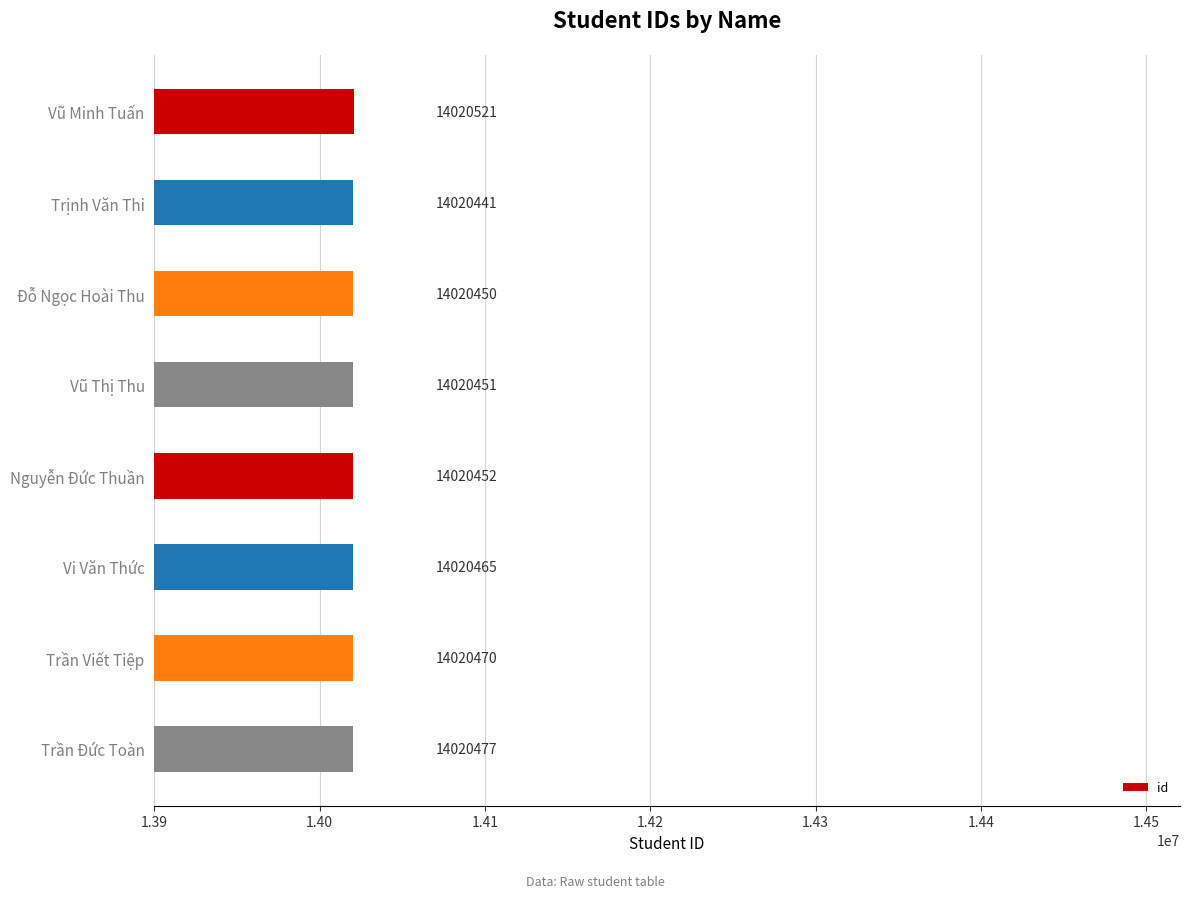

What is the ratio of the value at Trần Đức Toàn to the value at Vũ Thị Thu?

1.0